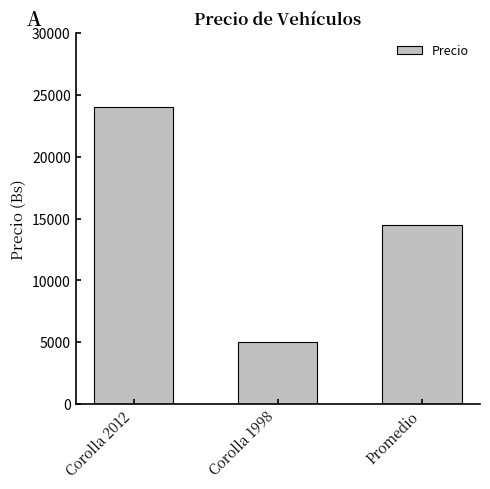

What is the ratio of the value at Corolla 1998 to the value at Promedio?

0.3